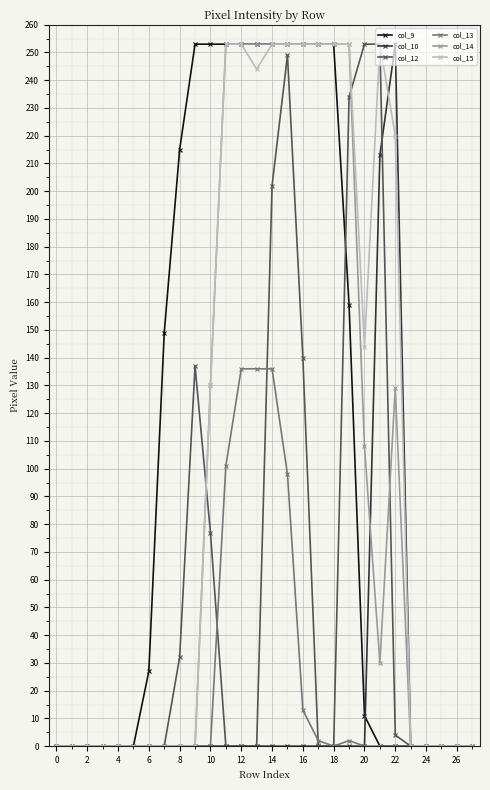

What is the sum of all col_9 values?

3091